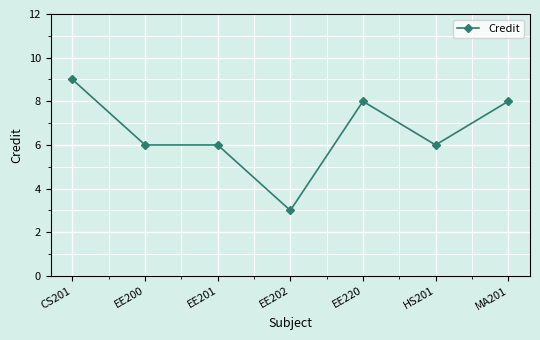

What is the sum of the values at EE201 and CS201?

15